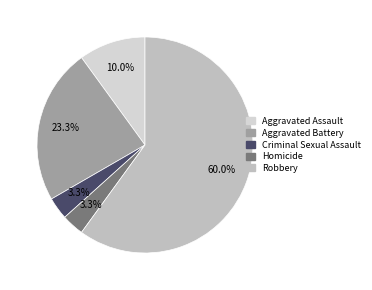

Count the number of slices in the pie.

5